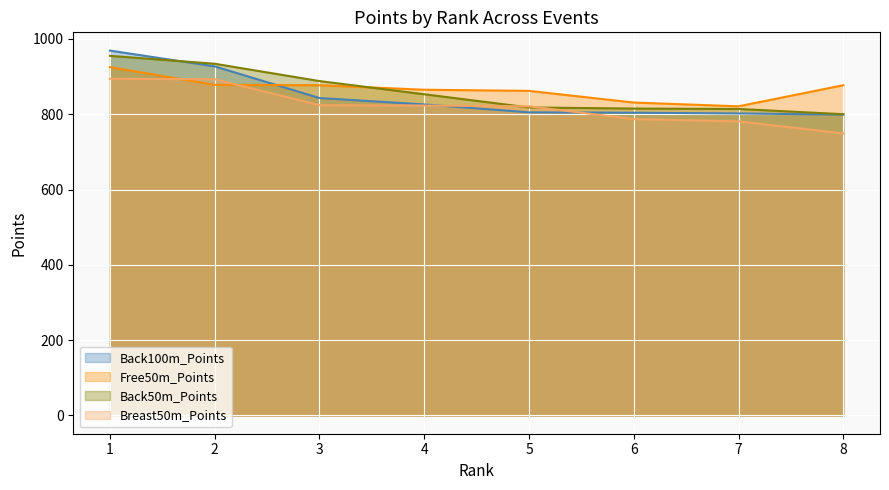

What is the average value of the Back100m_Points series?

847